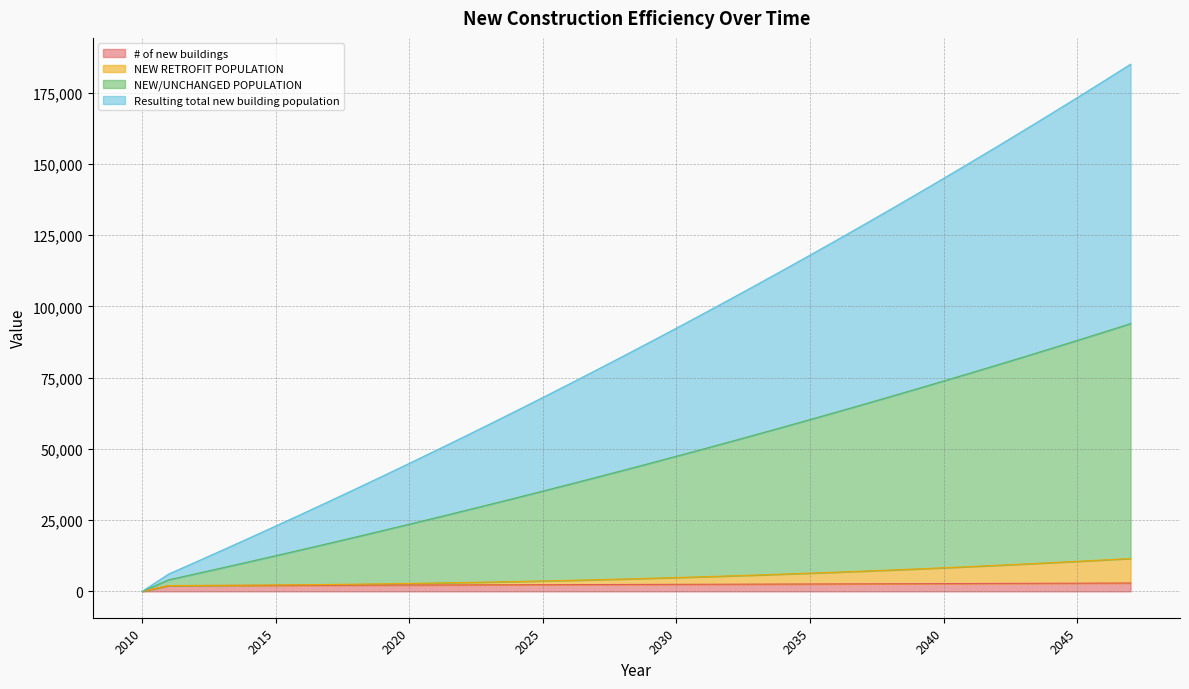

What is the spread (max minus min) of values at 2038?

131280.5